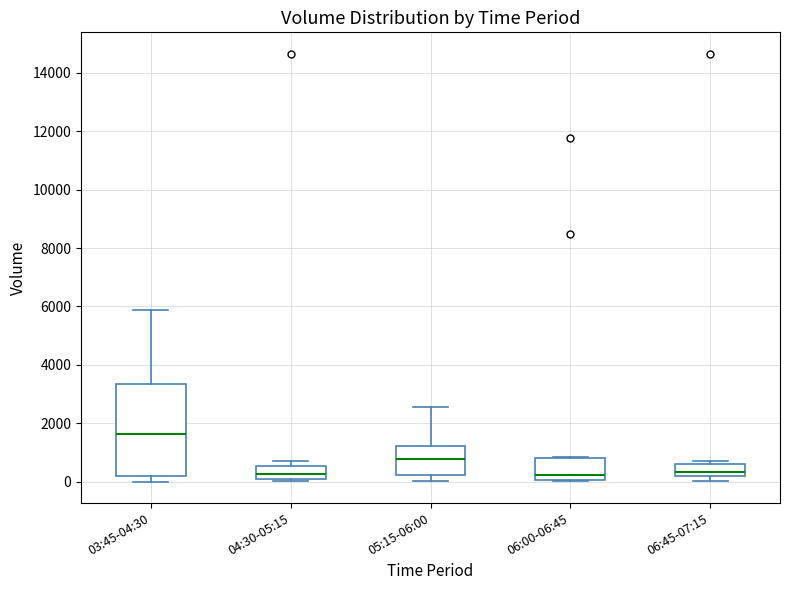

Where is the lower edge of the box for 06:45-07:15 on the y-axis? The values are not printed on the chart, so give them approximately, as read against the axis.

200